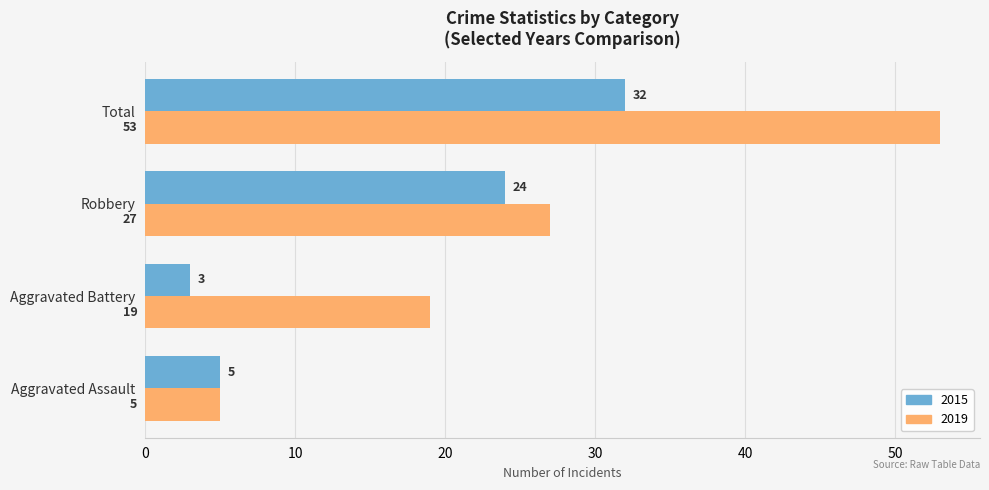

At which label is 2015 closest to 17?

Robbery